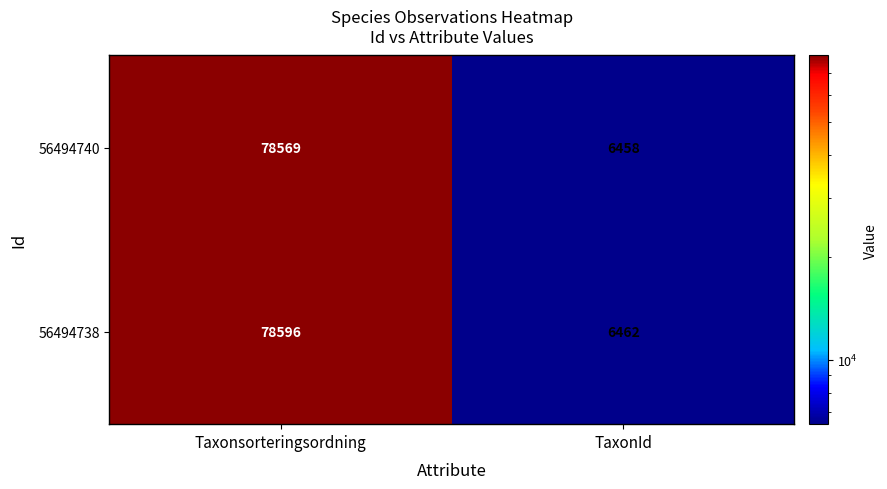

What value does the 56494740 series have at Taxonsorteringsordning, to the nearest 10?

78570